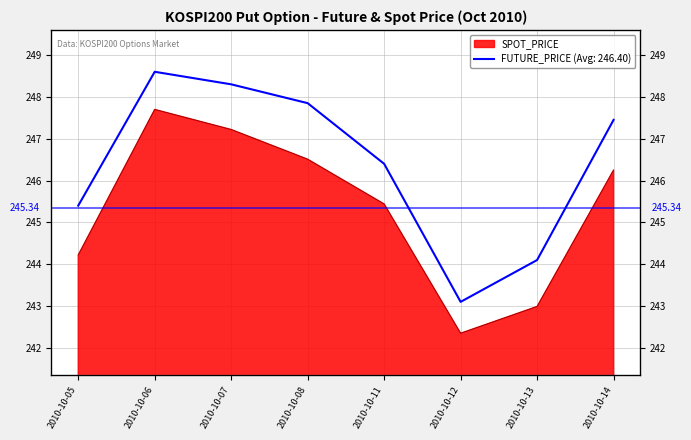

What is the value of the FUTURE_PRICE point at the 1st from the left?

245.4